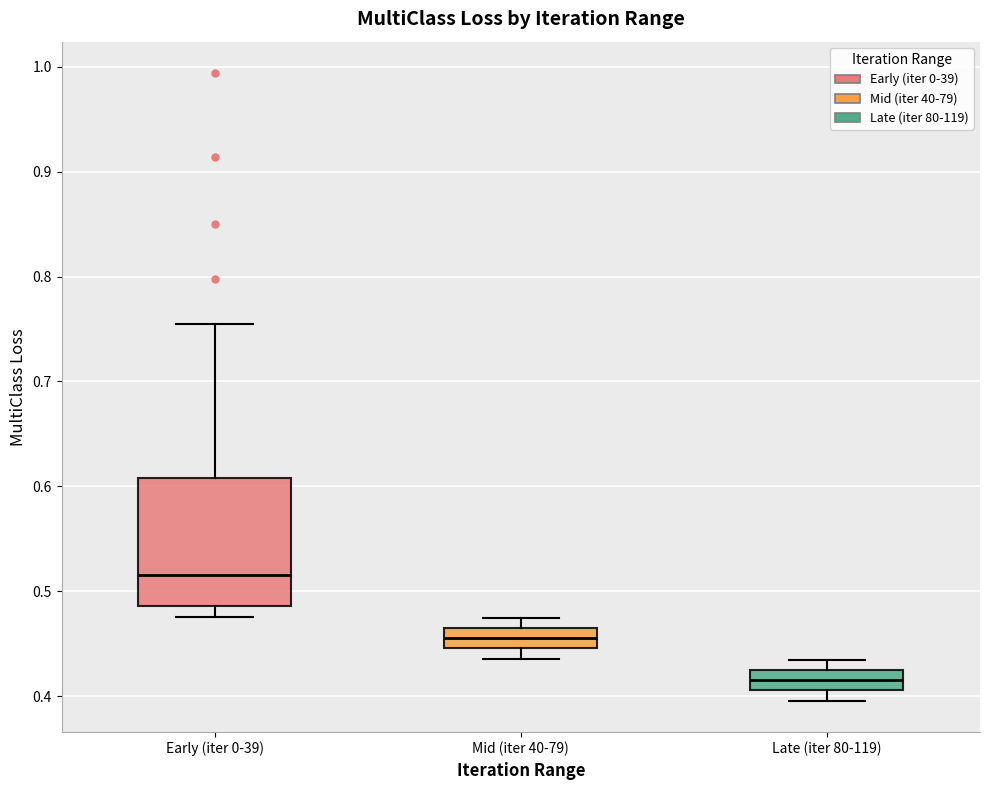

Comparing the boxes themselves (not the whiskers), which one is the tallest?

Early (iter 0-39)